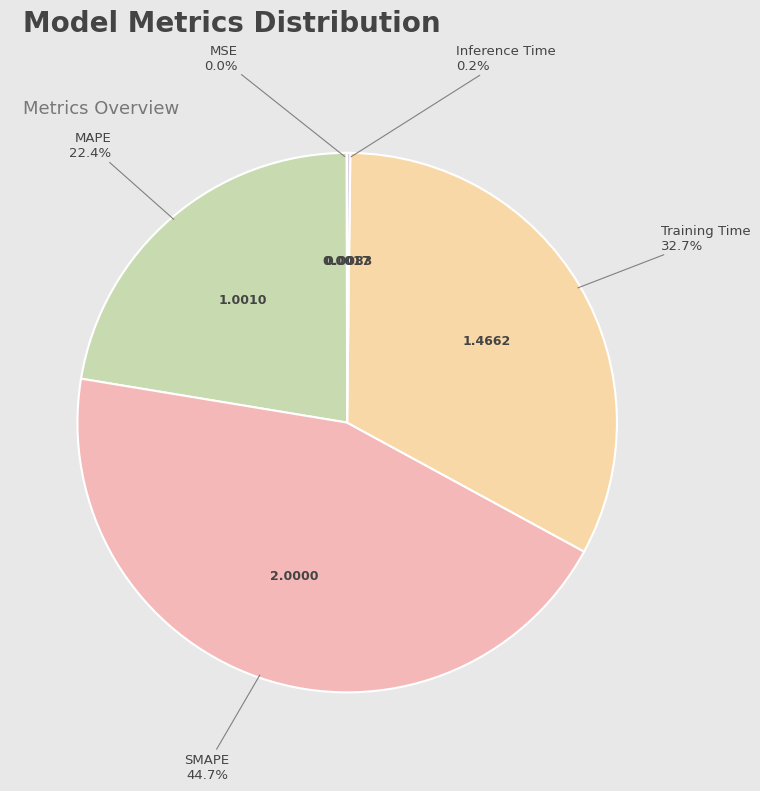

Which slice is the largest?

SMAPE